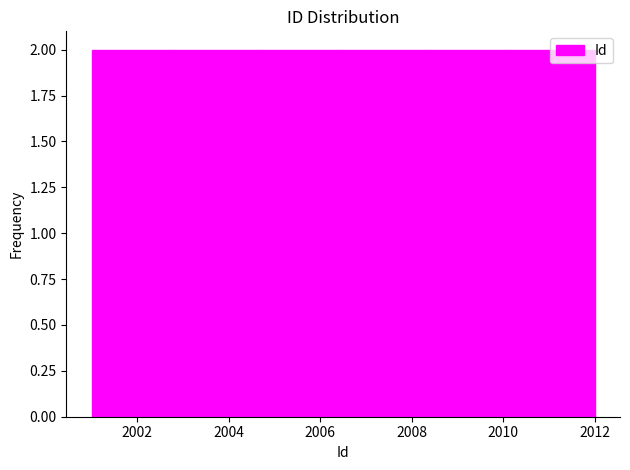

Reading left to right, transcribe this chart: for each bar, give the range it covers on the x-axis and its height. Neither the bar edges nor the heights are printed on the chart, so give them approximately, as read against the axes.

2001.0 to 2002.8: 2
2002.8 to 2004.6: 2
2004.6 to 2006.6: 2
2006.6 to 2008.4: 2
2008.4 to 2010.2: 2
2010.2 to 2012.0: 2